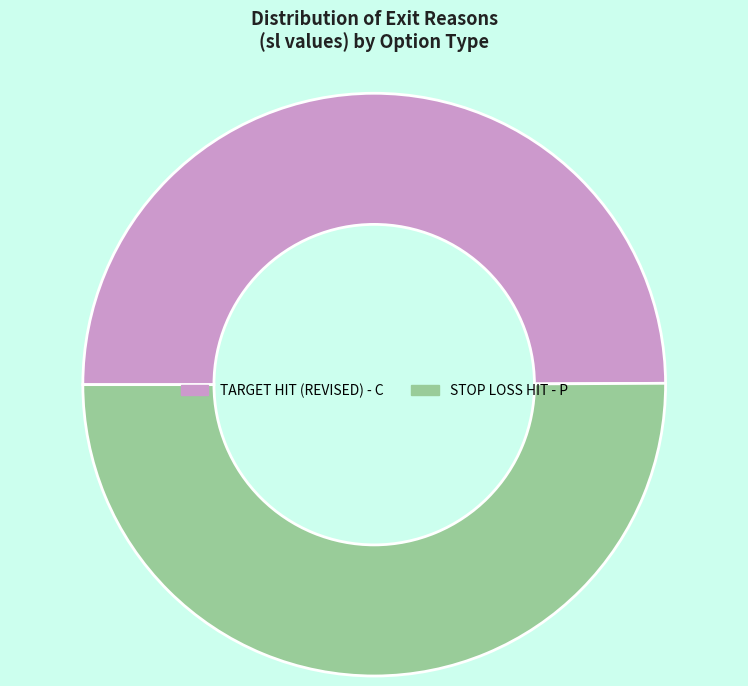

Do TARGET HIT (REVISED) - C and STOP LOSS HIT - P together represent more than half of the pie?

Yes